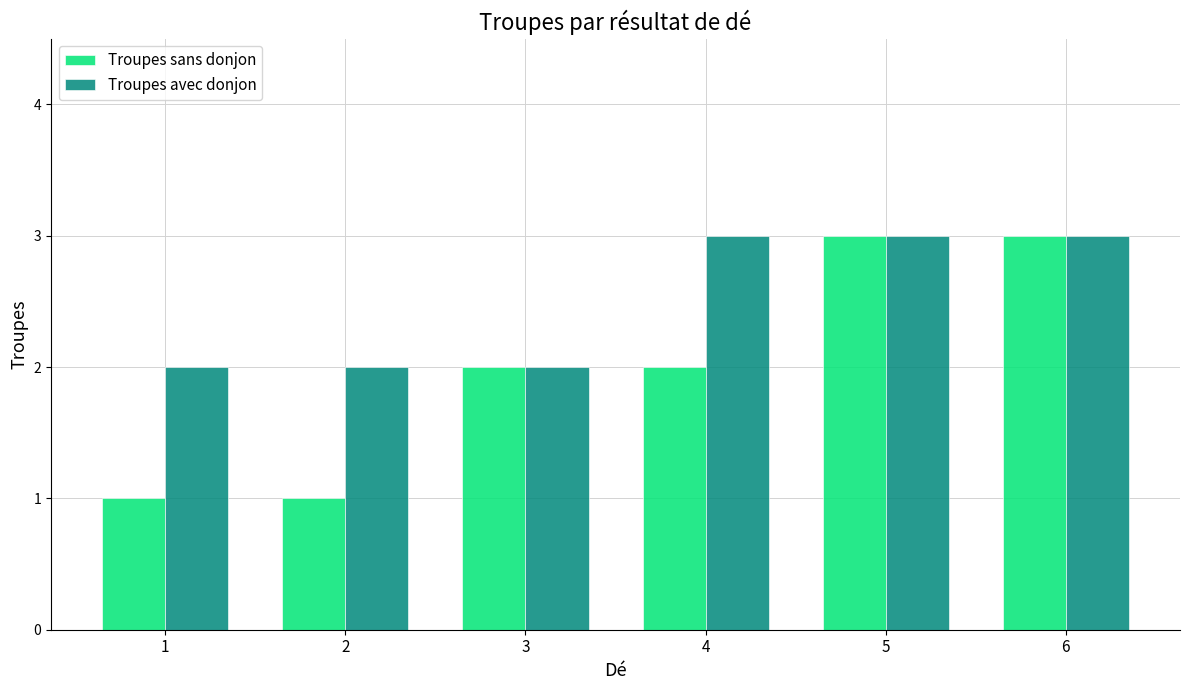

At how many categories does at least one series exceed 1?

6